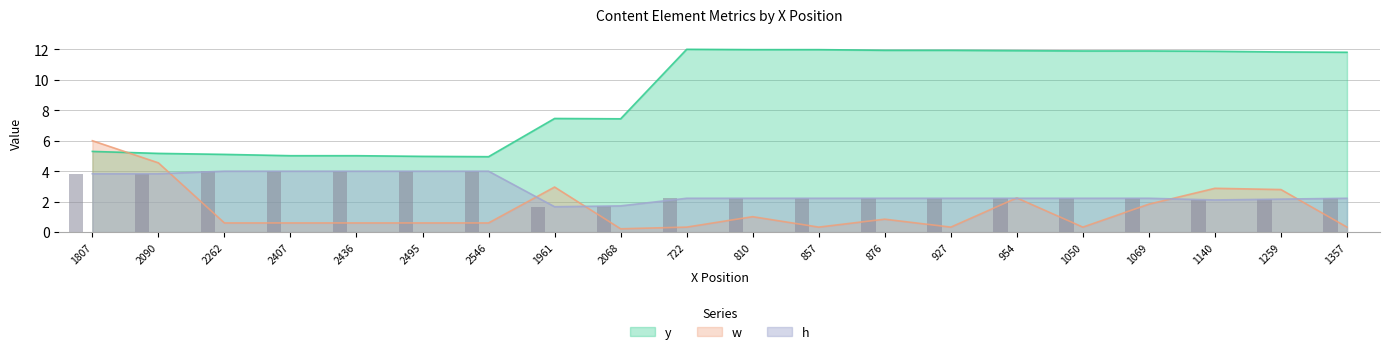

What is the smallest value displayed?

0.2